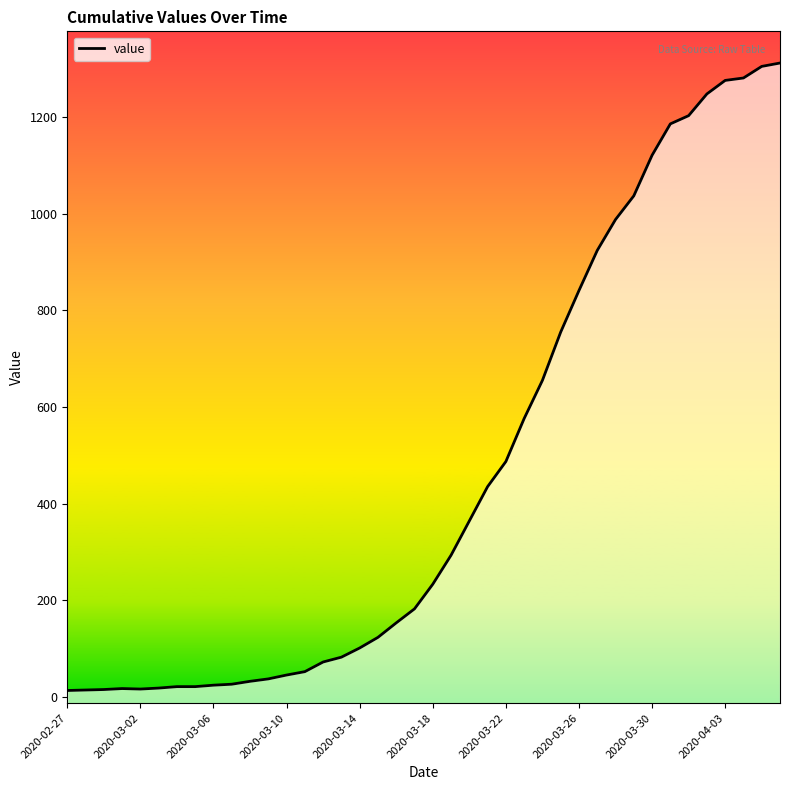

What is the value of the 9th point from the left?

24